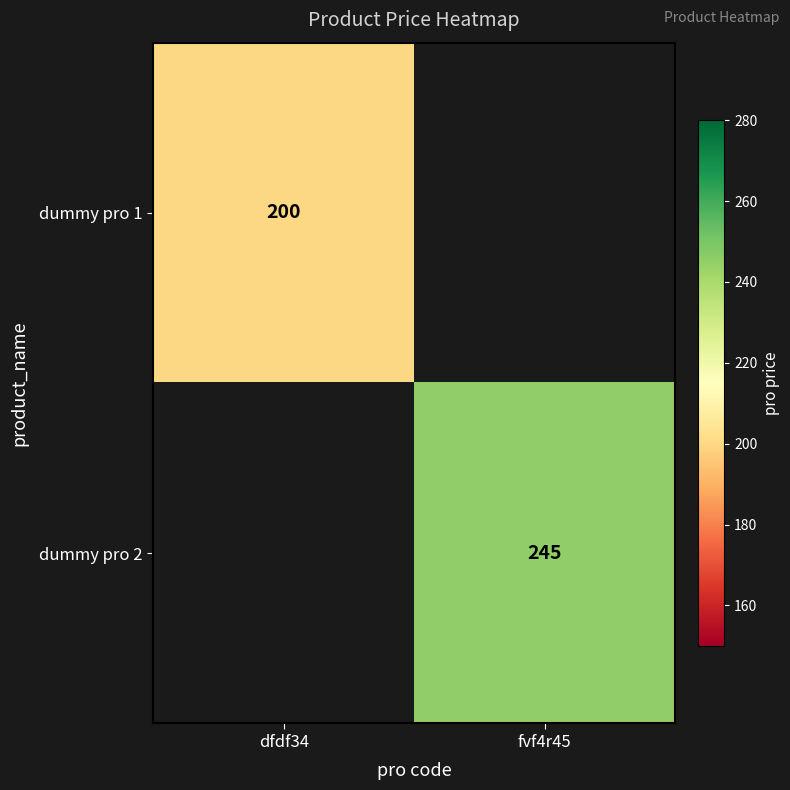

Is the value of dummy pro 1 at dfdf34 greater than the value of dummy pro 2 at fvf4r45?

No